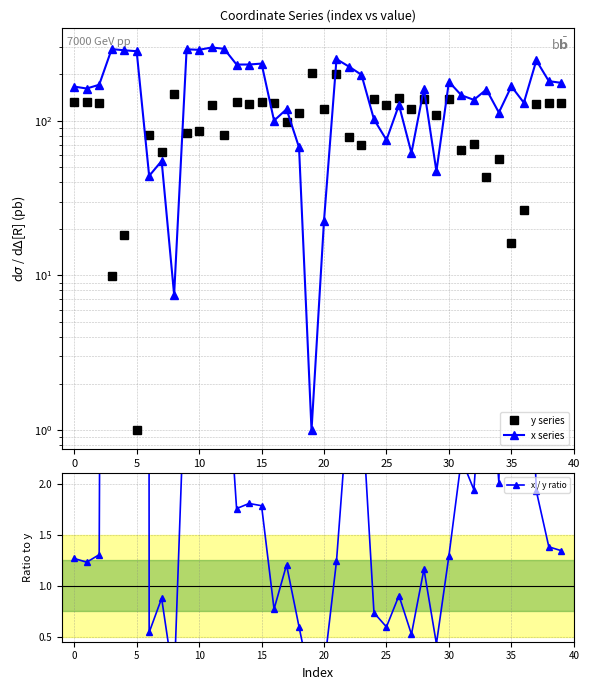

Which has a higher value, 18 or 29?

18